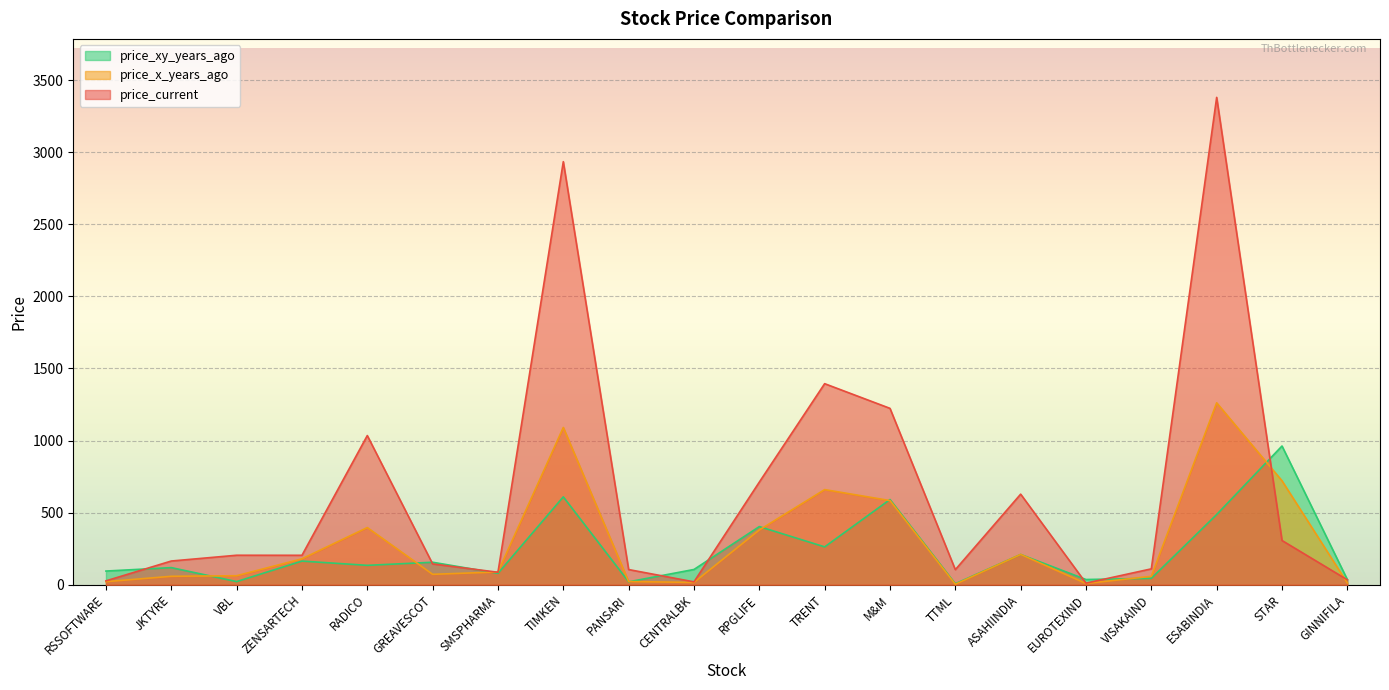

Reading right to left, what are all the values shown in this chart?

price_current: 34.1	306.7	3380.9	109.9	10.8	628.2	104.3	1223.5	1394.6	711.8	19.8	105.0	2934.9	86.2	144.1	1034.7	204.0	204.4	164.3	26.6
price_x_years_ago: 11.8	721.0	1261.8	58.1	8.4	210.0	3.0	583.6	659.7	379.6	15.8	22.0	1090.8	88.3	72.1	396.3	179.6	62.2	58.3	21.1
price_xy_years_ago: 35.5	962.2	486.8	44.2	36.0	209.9	6.8	590.9	262.4	403.2	105.7	20.1	609.6	78.9	155.8	134.3	163.9	21.6	118.6	94.7